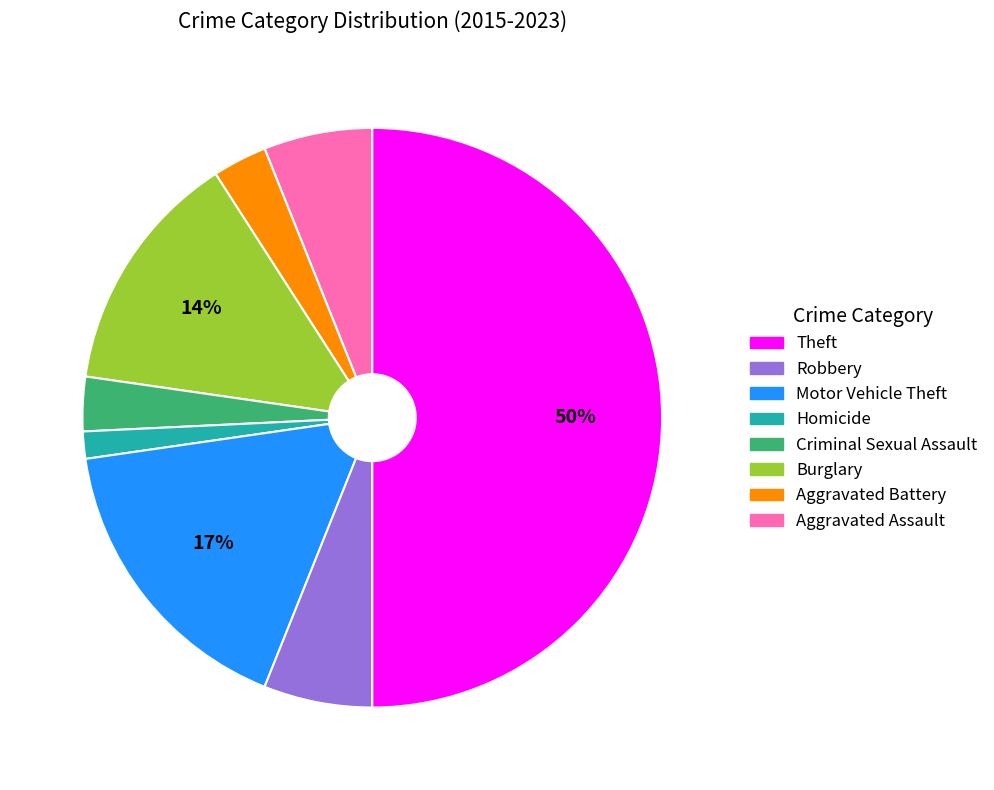

To the nearest percent, what is the average slice percentage?

12%